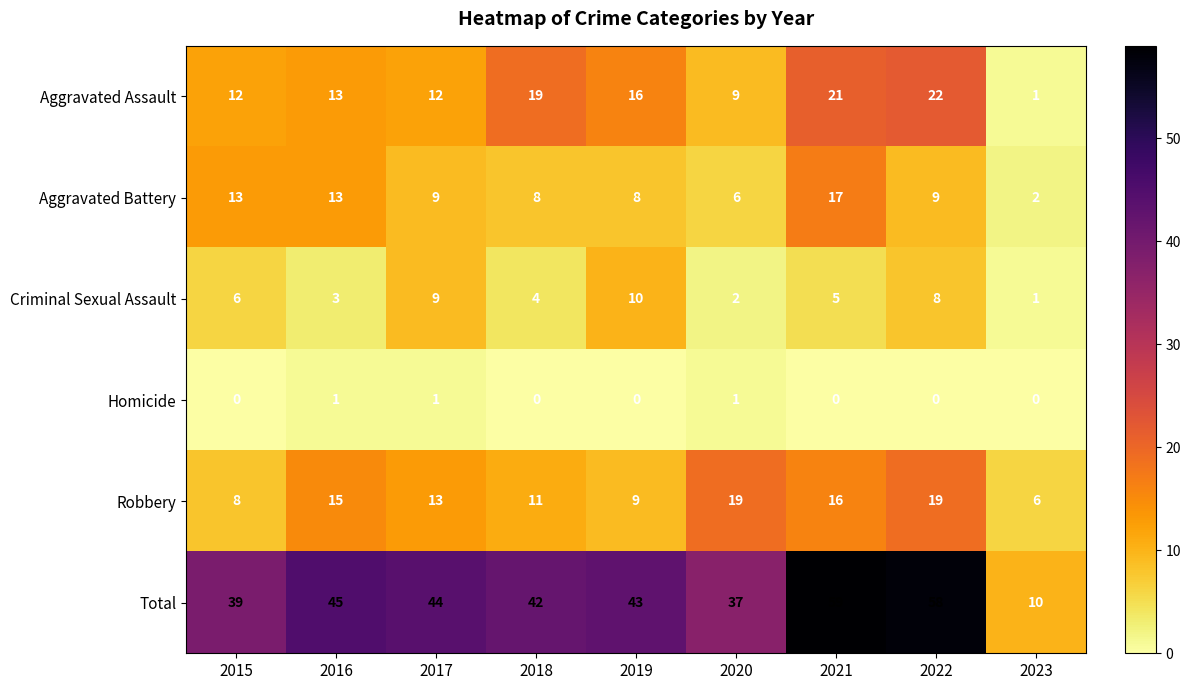

Count the number of categories in the chart.

9